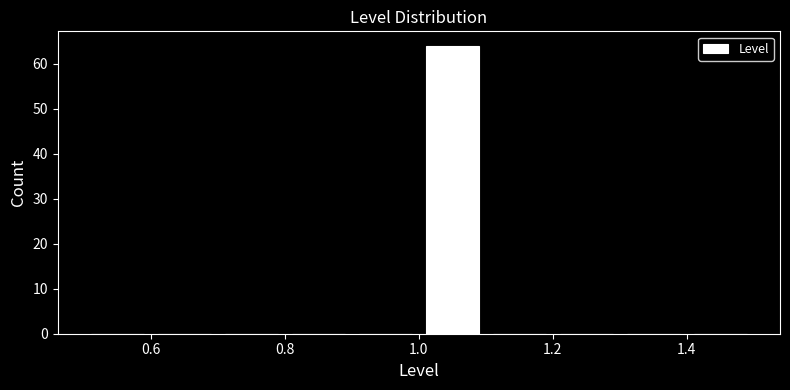

Reading left to right, list every bar in this chart as the range it spans on the x-axis followed by its height. The values are not printed on the chart, so give them approximately, as read against the axis.

0.5 to 0.6: 0
0.6 to 0.7: 0
0.7 to 0.8: 0
0.8 to 0.9: 0
0.9 to 1.0: 0
1.0 to 1.1: 64
1.1 to 1.2: 0
1.2 to 1.3: 0
1.3 to 1.4: 0
1.4 to 1.5: 0